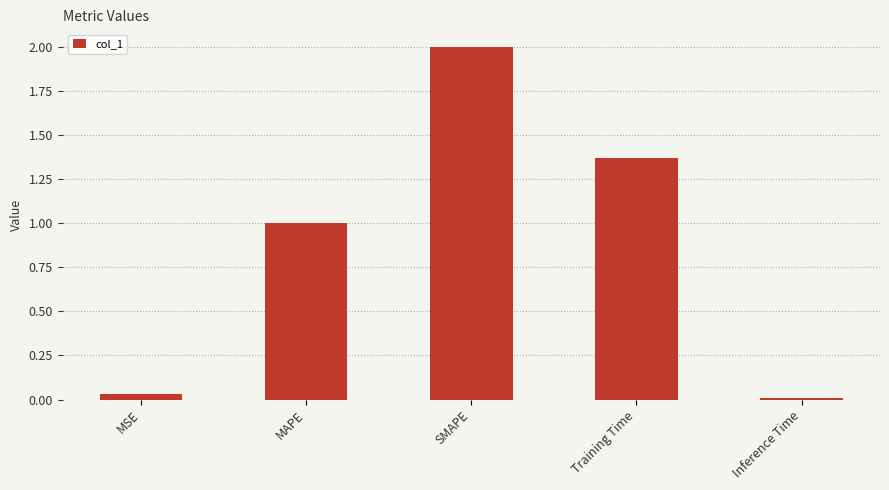

The value at SMAPE is 2.0. True or false?

True